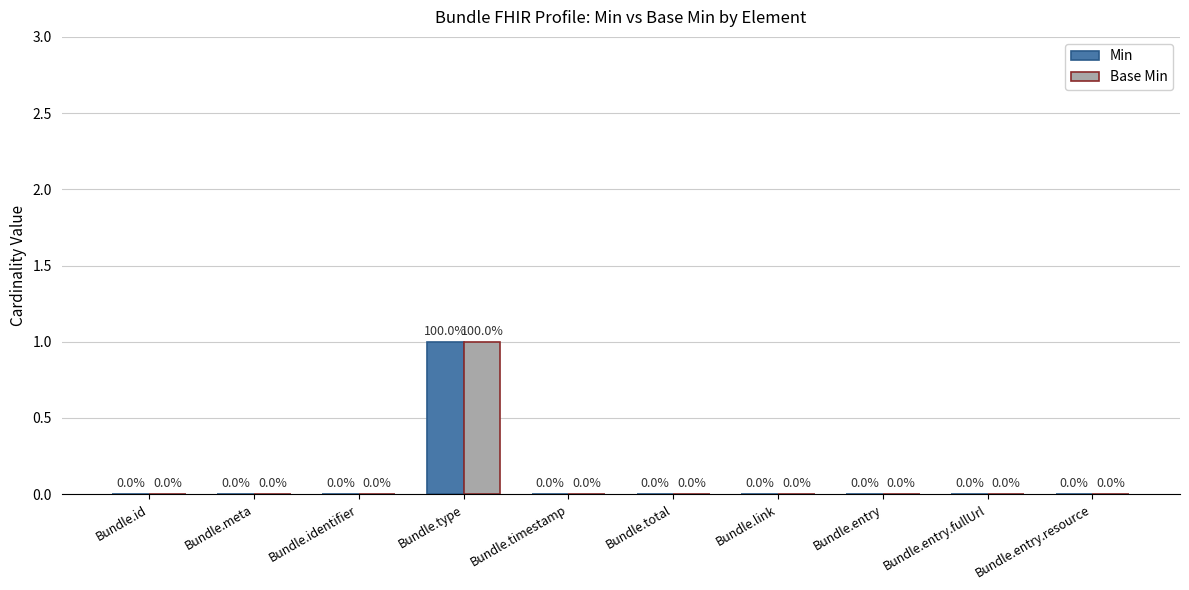

At which category is the sum across all series the highest?

Bundle.type